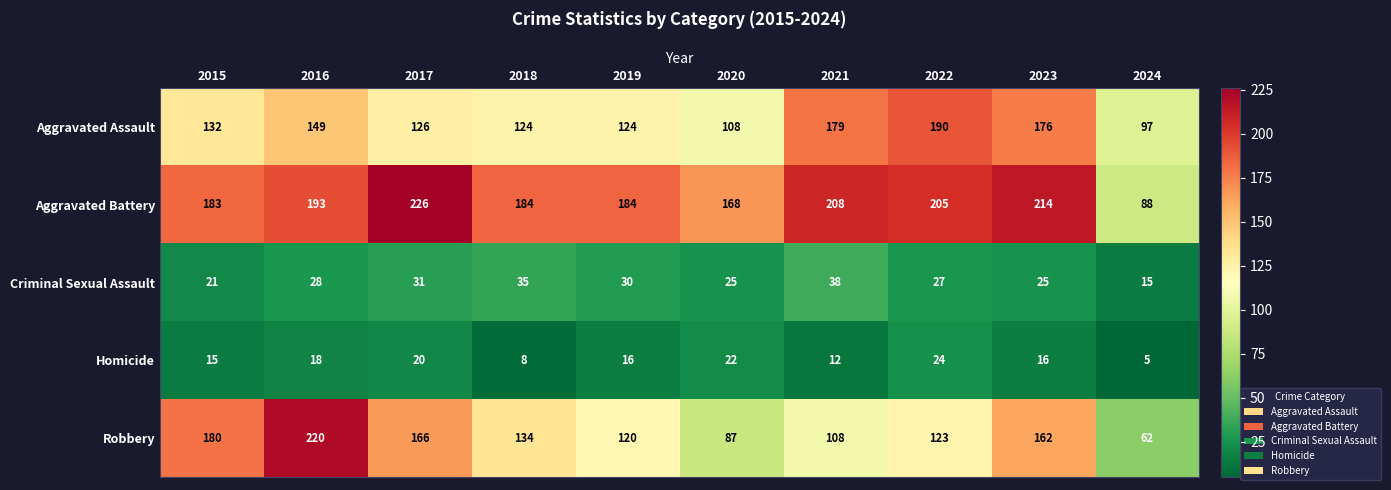

What is the sum of the Aggravated Assault values at 2015 and 2016?

281